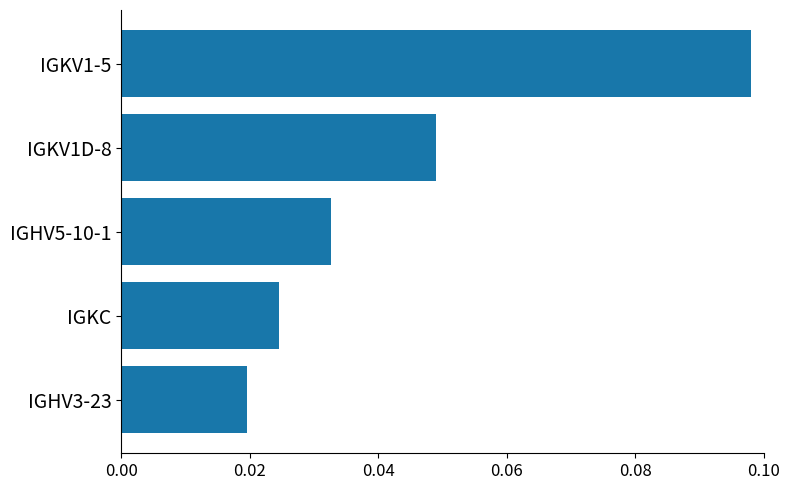

List the labels in order of value, largest first.

IGKV1-5, IGKV1D-8, IGHV5-10-1, IGKC, IGHV3-23